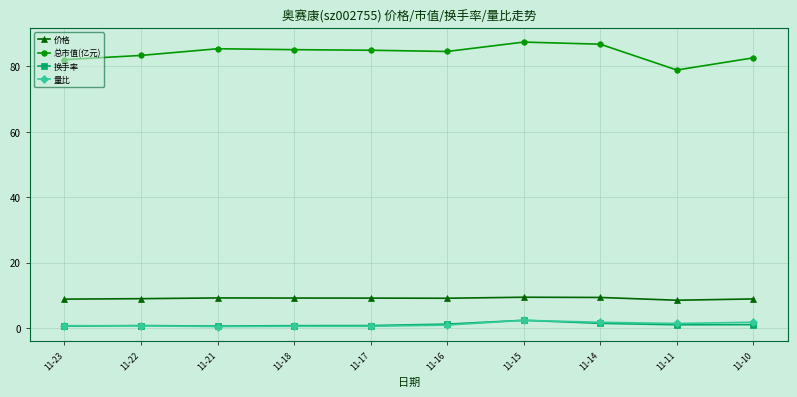

What is the value of the 价格 point at the 7th from the left?

9.4